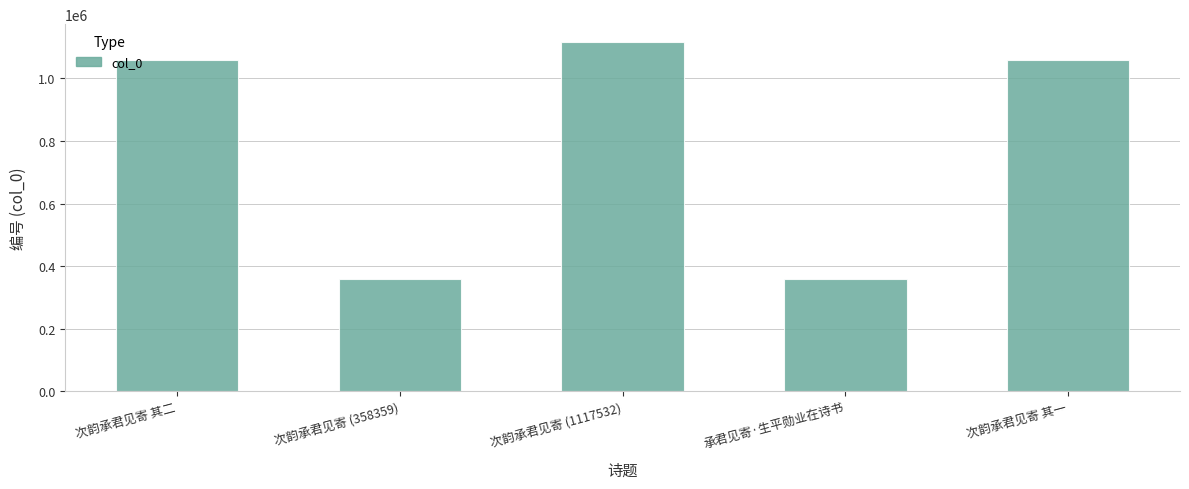

Which has a higher value, 承君见寄·生平勋业在诗书 or 次韵承君见寄 其二?

次韵承君见寄 其二